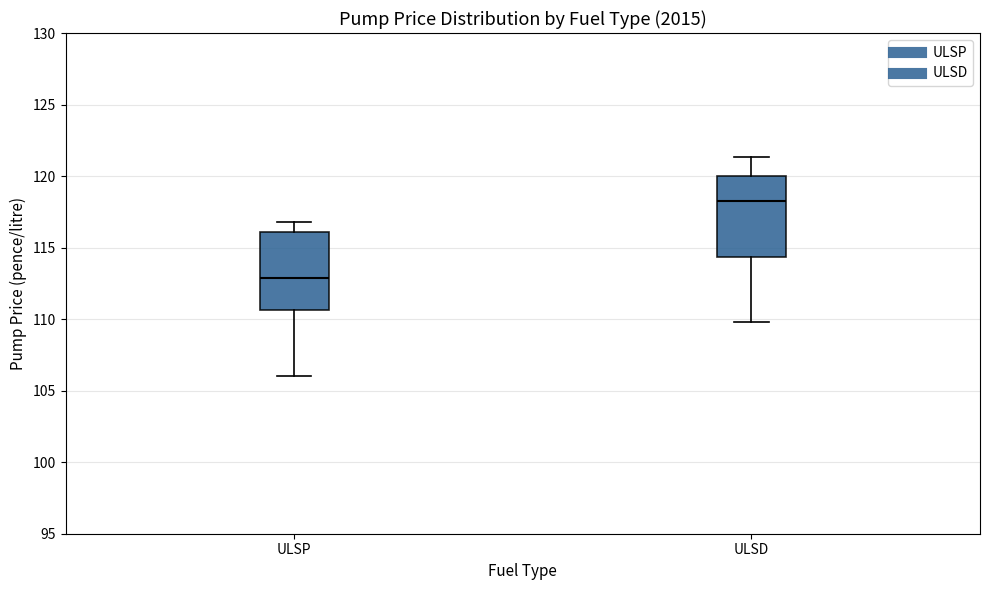

Reading left to right, read every box against the y-axis: the position of its median line, the range the box covers, and the ends of its whiskers. The values are not printed on the chart, so give them approximately, as read against the axis.

ULSP: median 113.0, box 110.5 to 116.0, whiskers 106.0 to 117.0
ULSD: median 118.5, box 114.5 to 120.0, whiskers 110.0 to 121.5